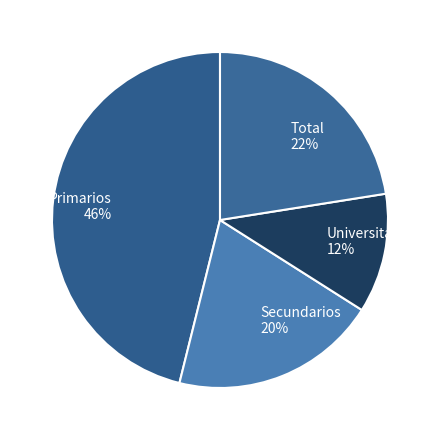

How many segments does this pie chart have?

4